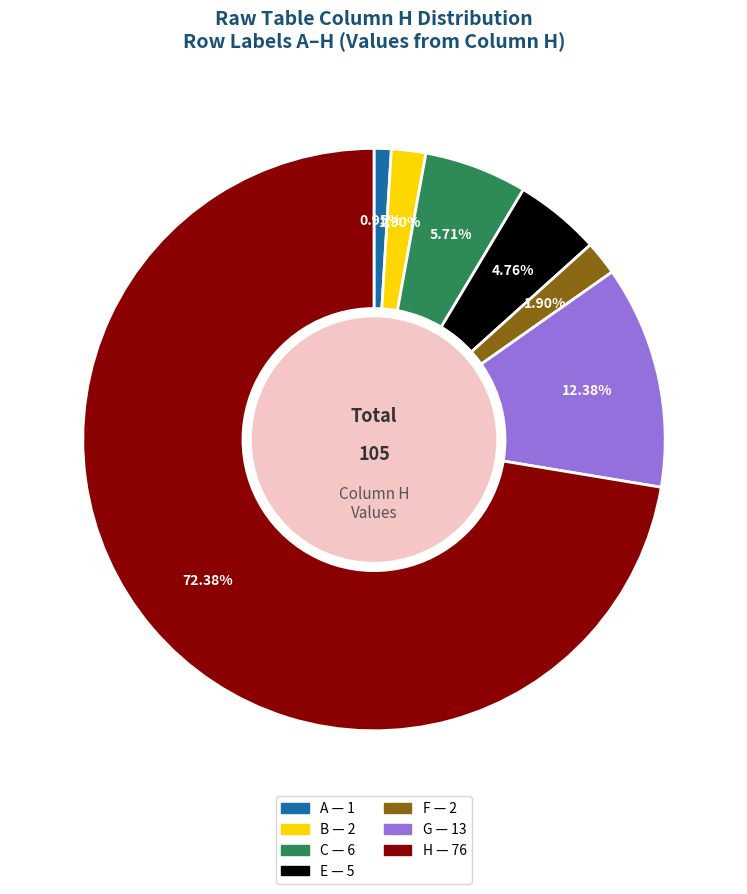

Does any single category account for the majority?

Yes